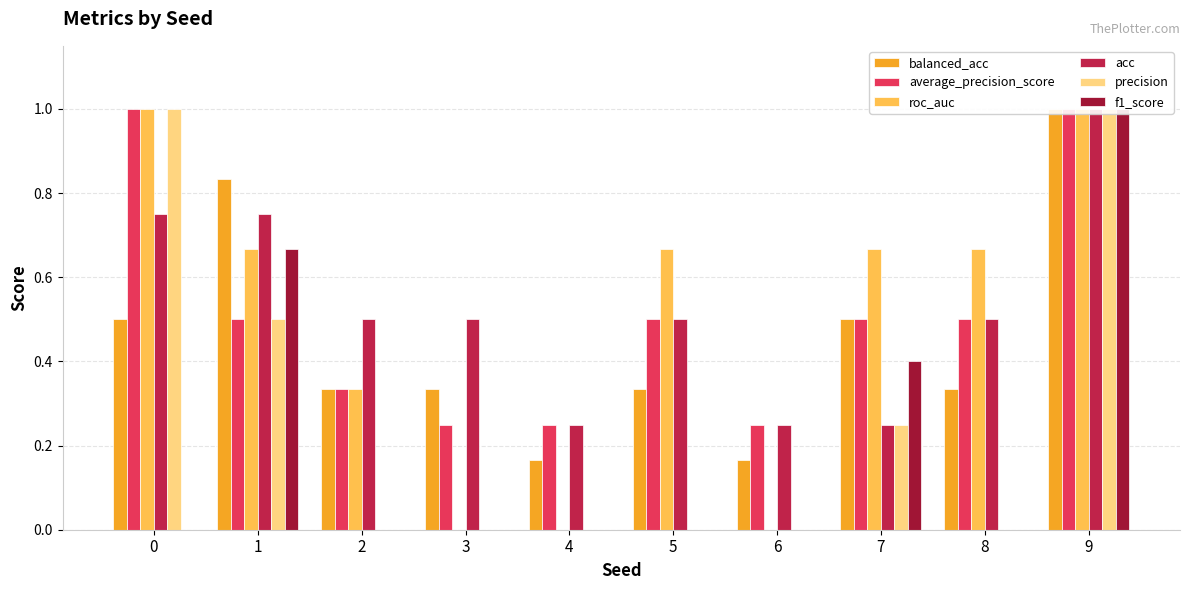

Between 2 and 6, which is larger?

2